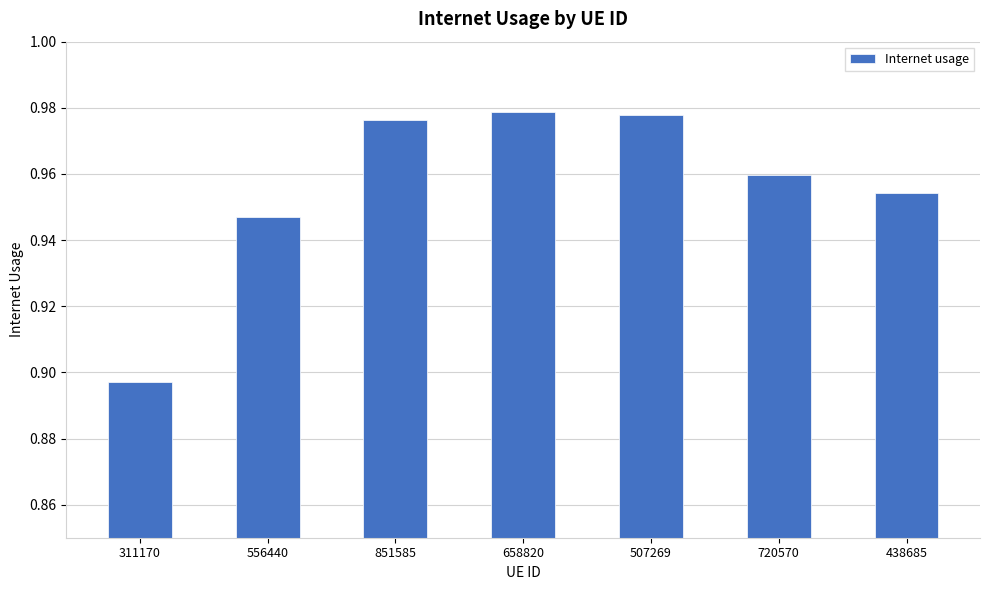

What position from the right is 311170?

7